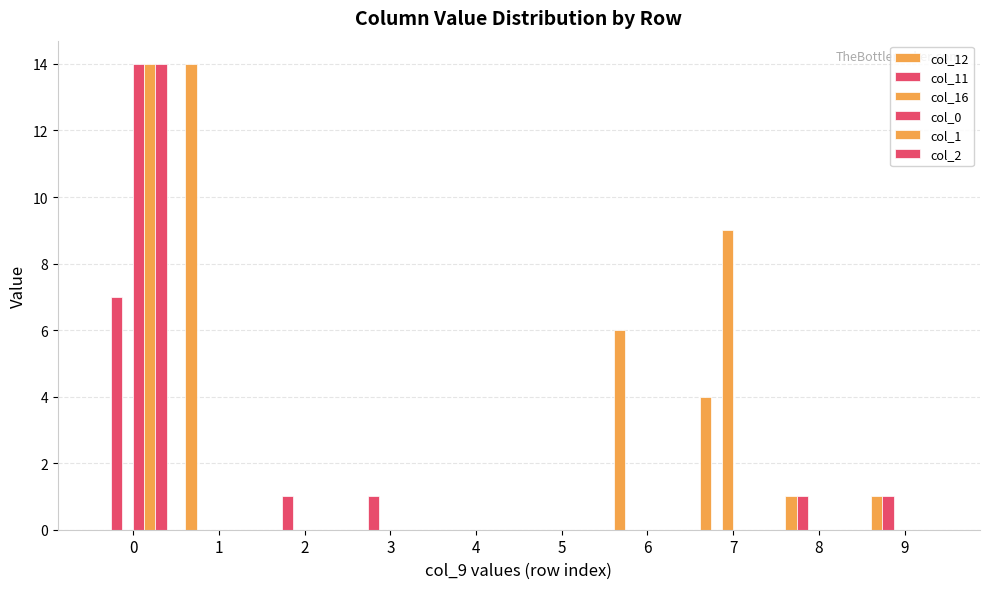

How many series are shown in this chart?

6